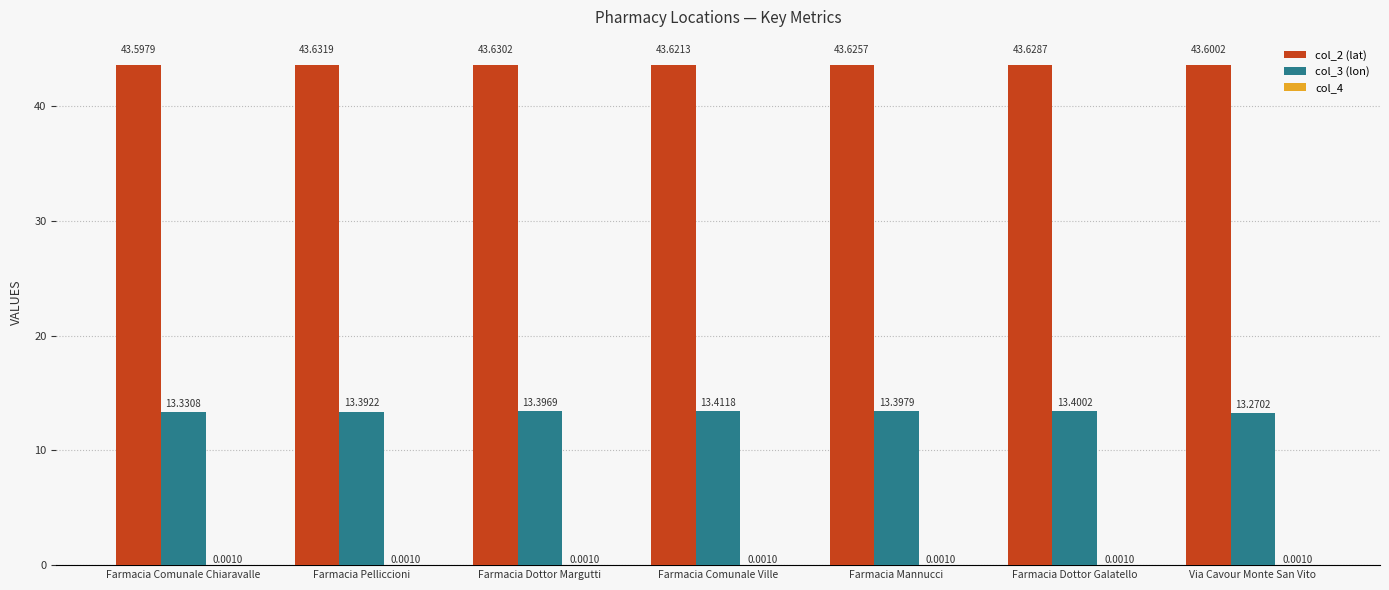

What value does the col_2 (lat) series have at Farmacia Dottor Margutti?

43.6